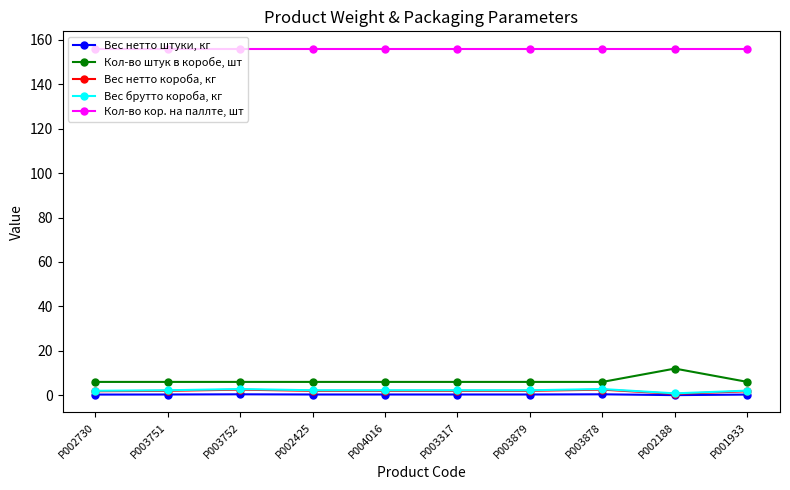

What is the difference between the maximum and minimum values in the Вес нетто штуки, кг series?

0.4